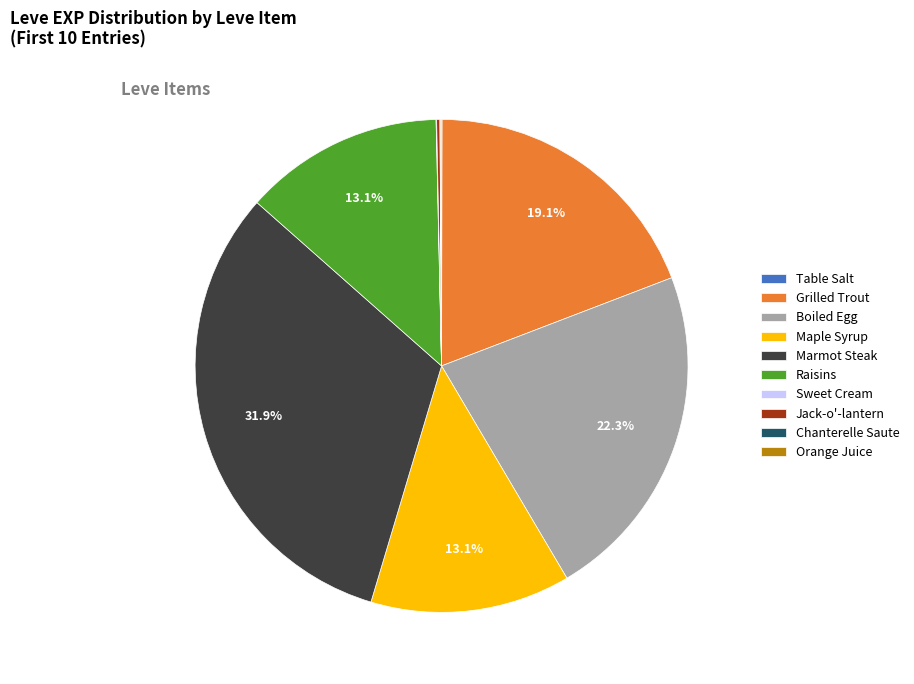

What percentage is NOT represented by Maple Syrup?

86.9%